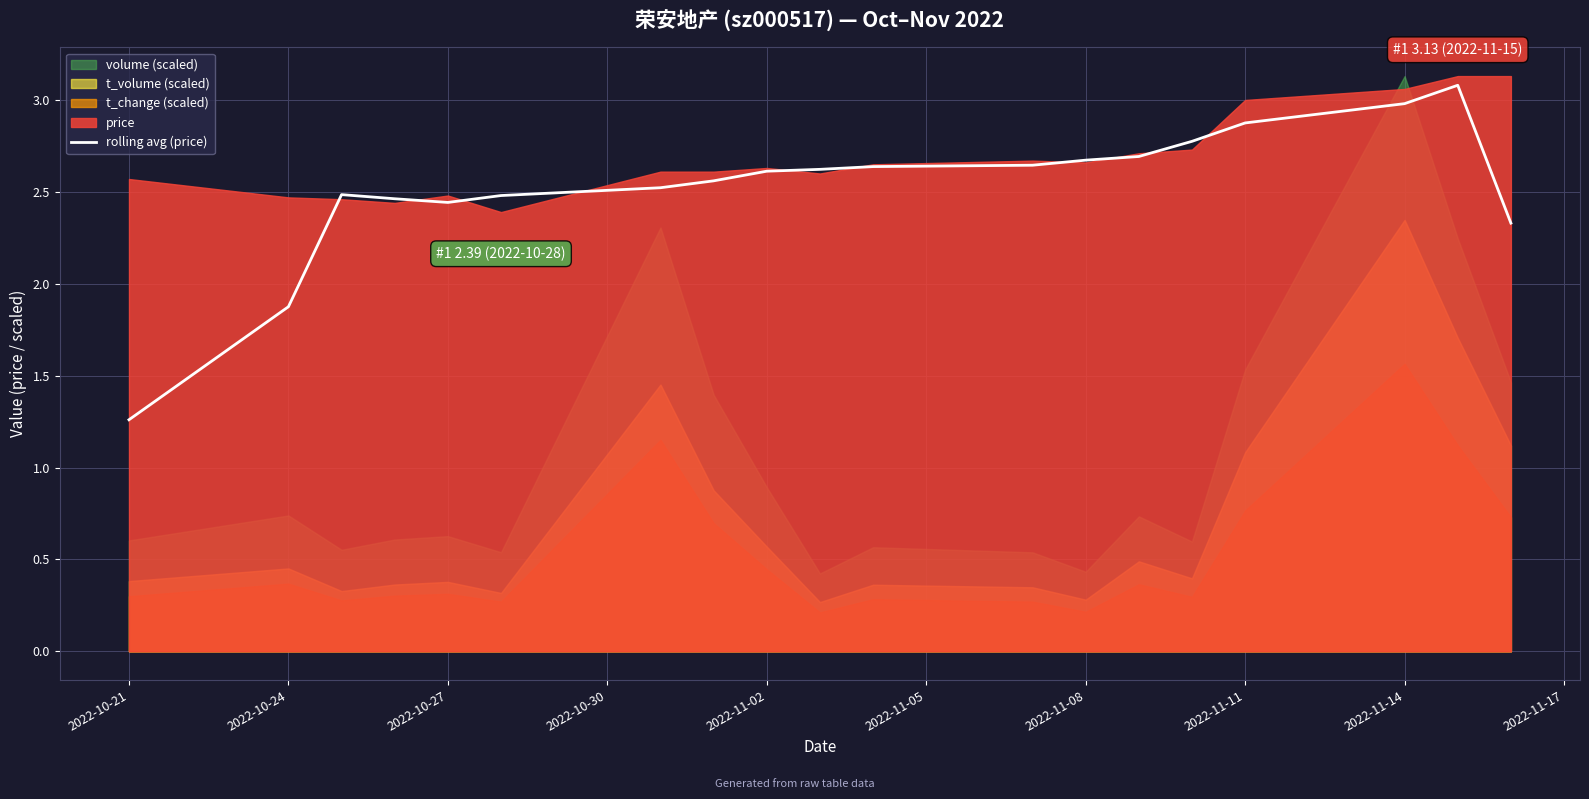

Is it true that rolling avg (price) equals 4.7 at 2022-11-11?

False